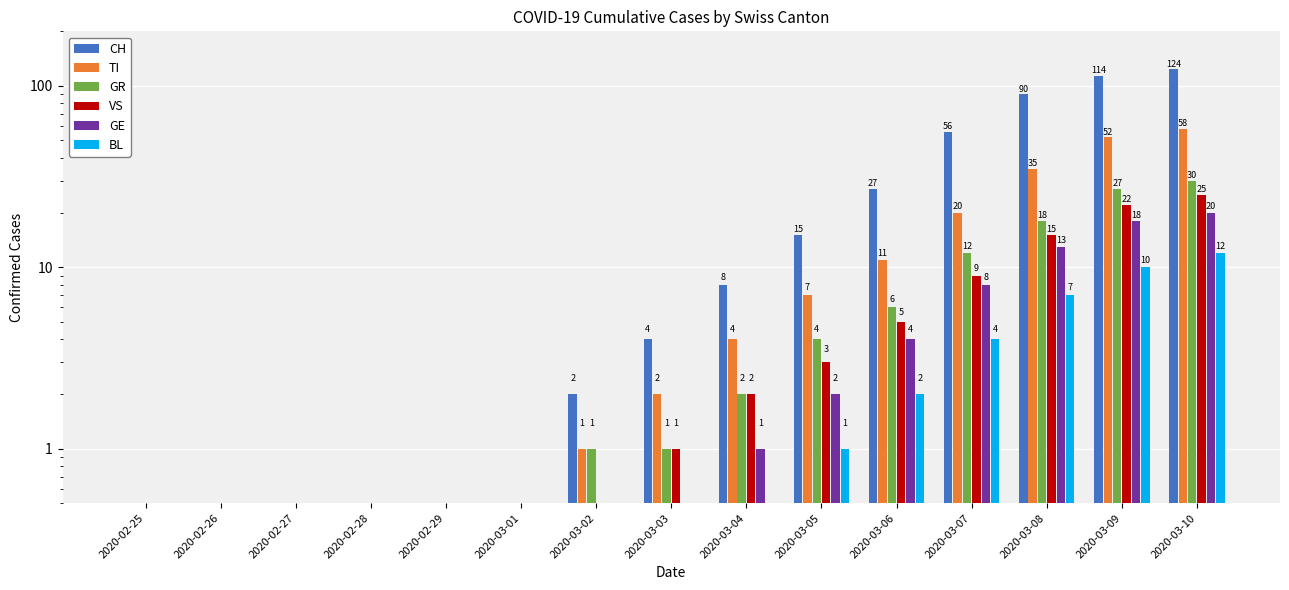

List the labels in order of TI value, smallest first.

2020-02-25, 2020-02-26, 2020-02-27, 2020-02-28, 2020-02-29, 2020-03-01, 2020-03-02, 2020-03-03, 2020-03-04, 2020-03-05, 2020-03-06, 2020-03-07, 2020-03-08, 2020-03-09, 2020-03-10